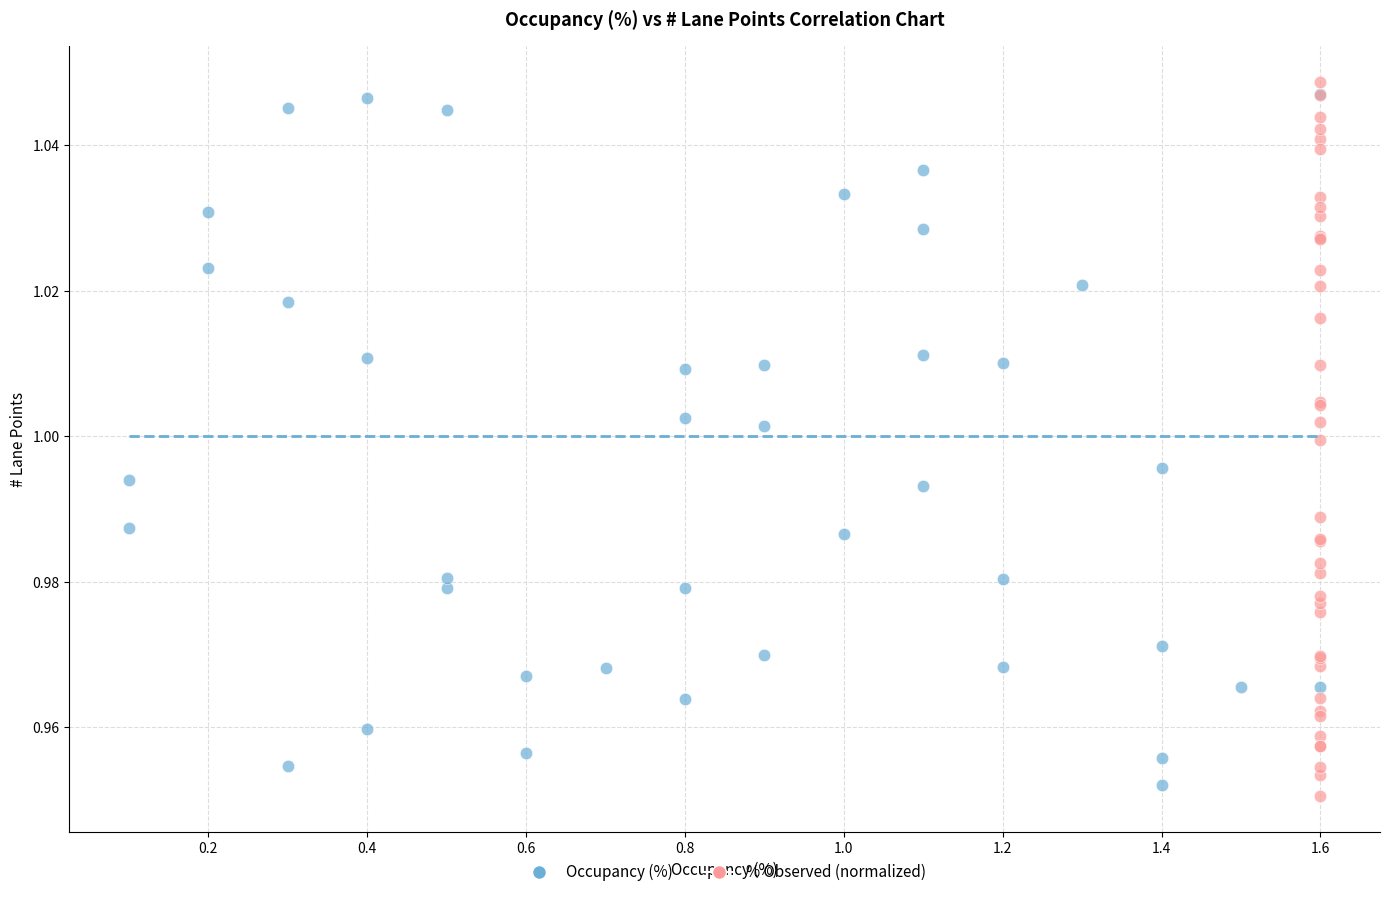

What are all the series names shown in the legend?

Occupancy (%), % Observed (normalized)